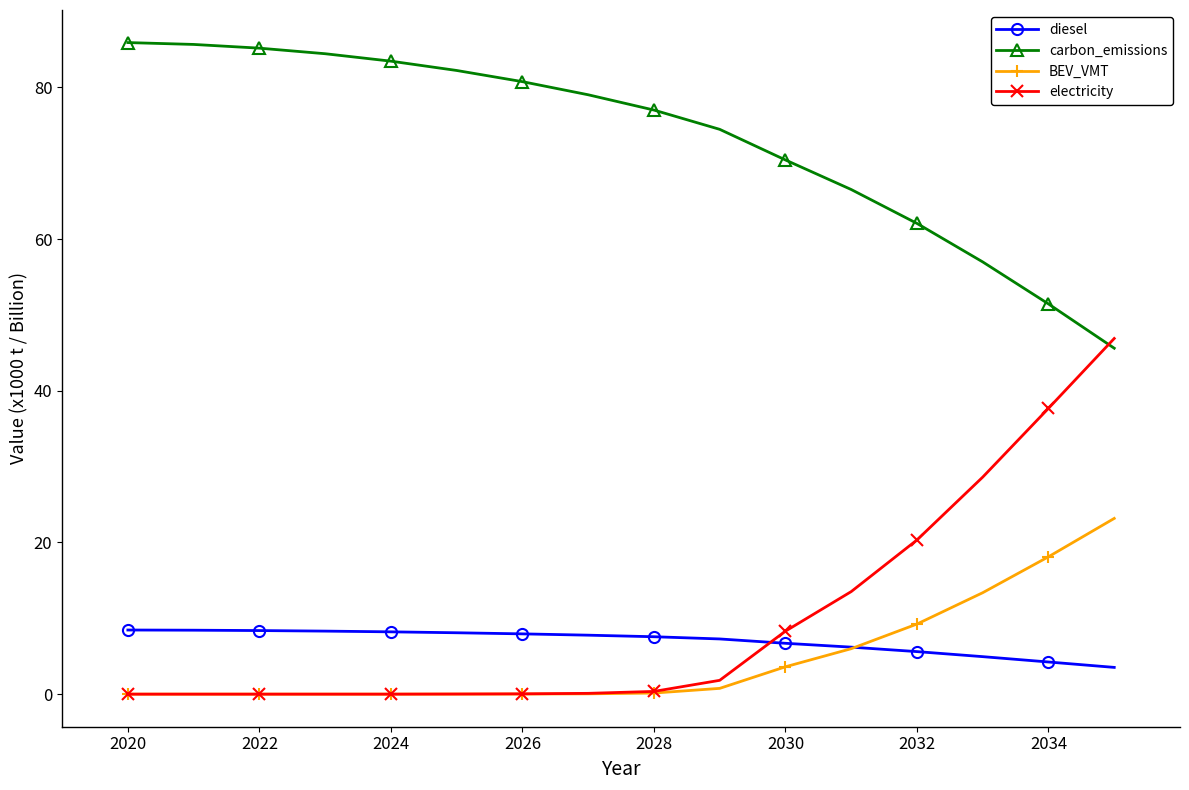

How many lines are shown in the chart?

4